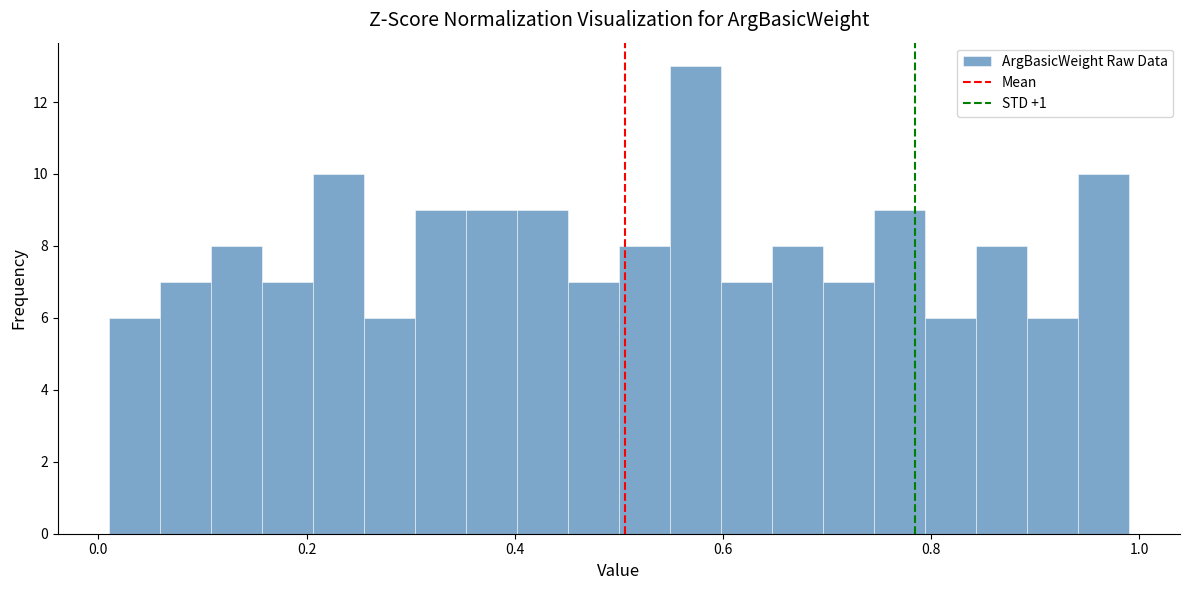

Read against the x-axis, roughly where is the centre of the tallest bar?

0.58